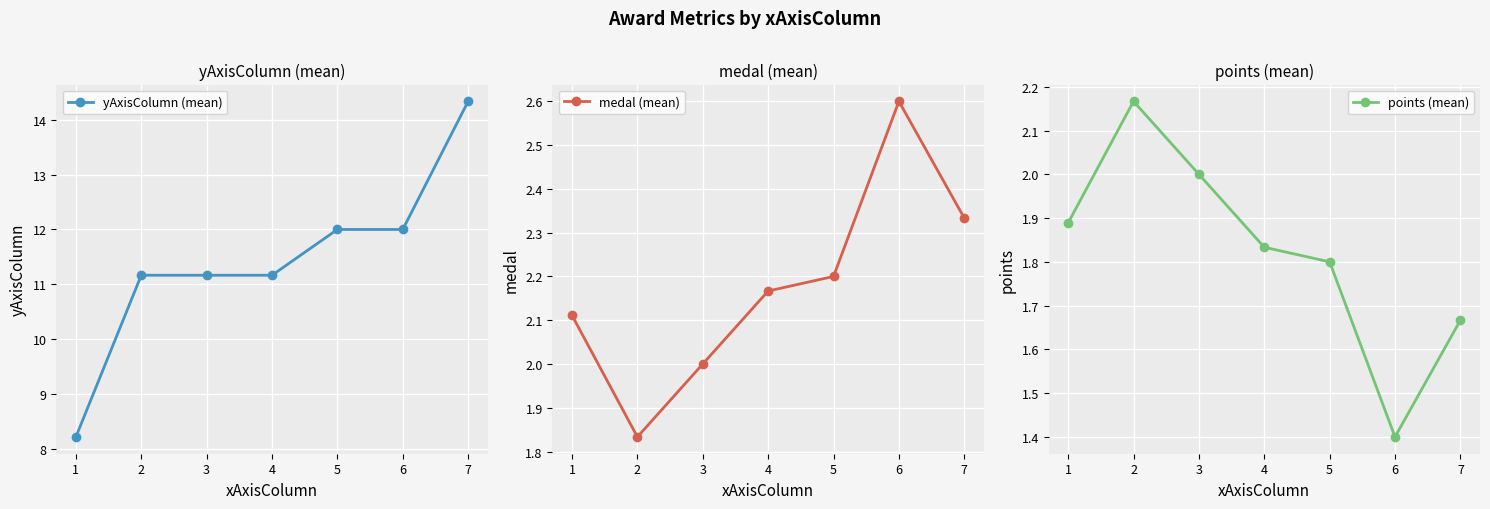

How many times do points (mean) and medal (mean) cross each other?

1